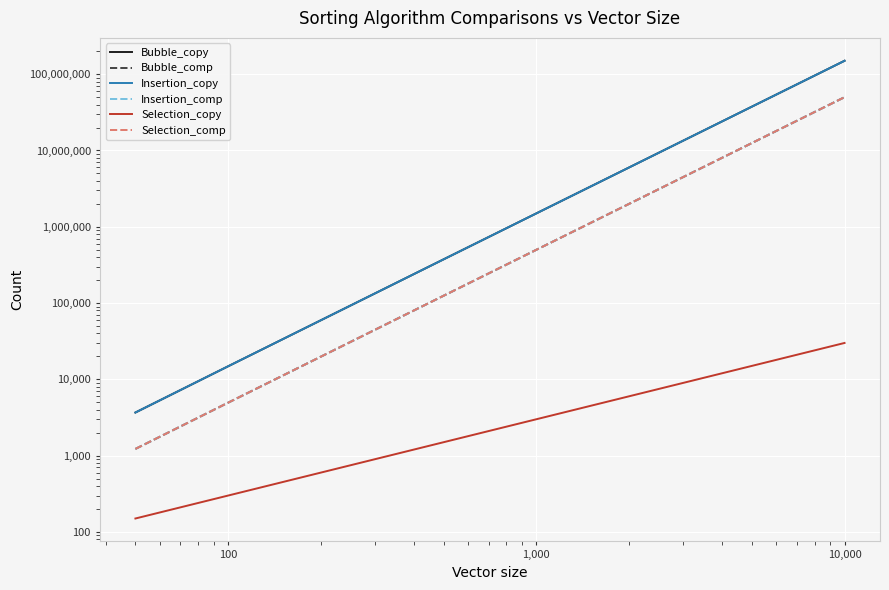

Rank the series at 100 from highest to lowest value.

Bubble_copy, Insertion_copy, Bubble_comp, Insertion_comp, Selection_comp, Selection_copy